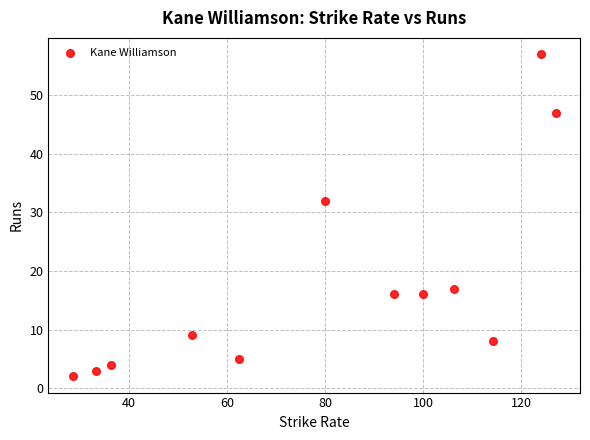

What is the average Y value?

18